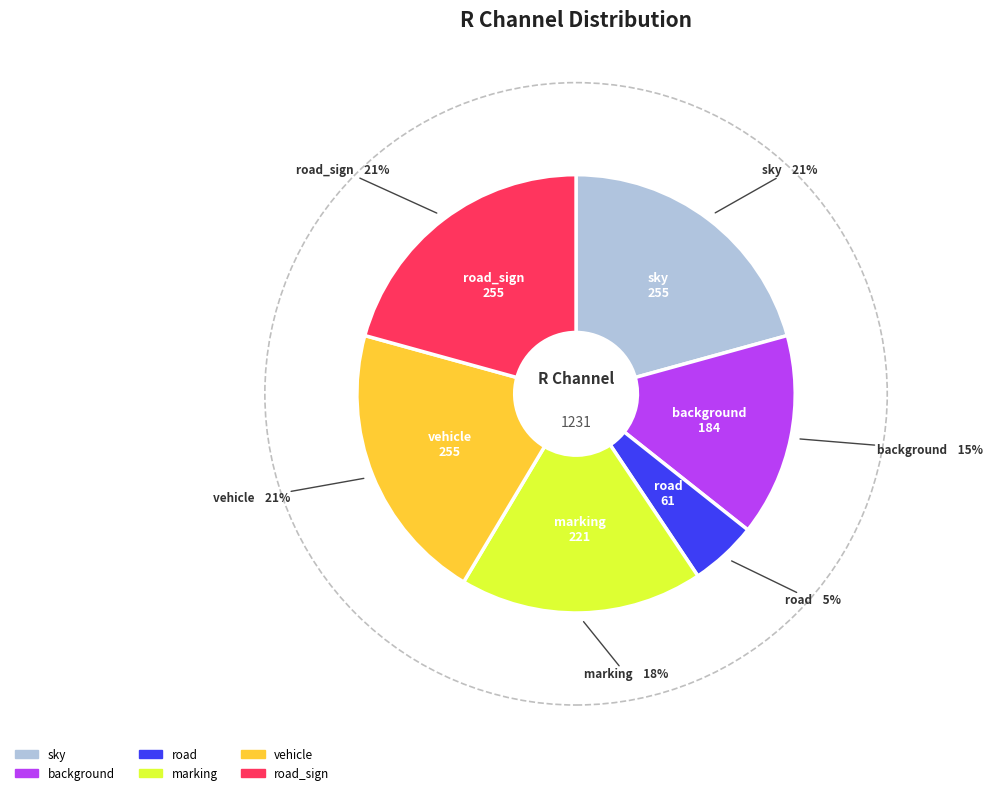

To the nearest percent, what is the difference between the largest and smallest slice percentages?

16%